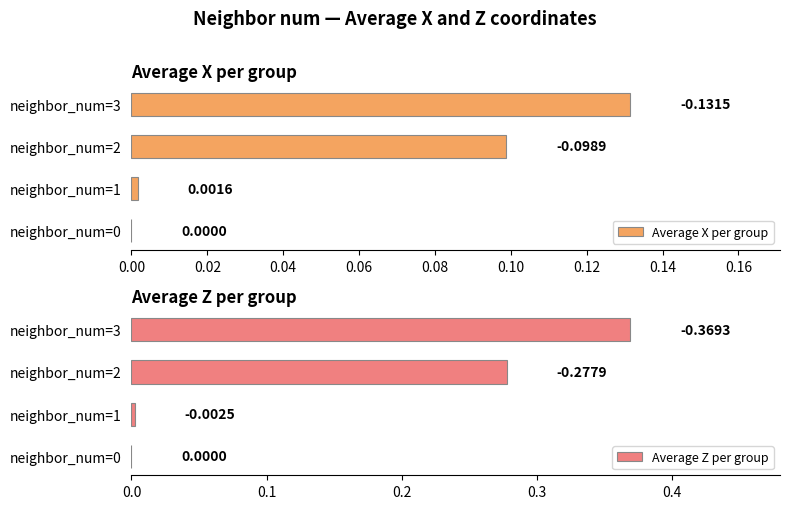

How many series are shown in this chart?

2